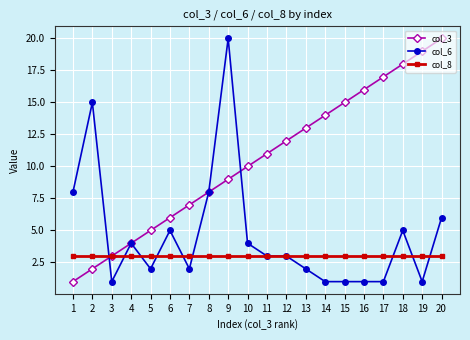

Rank the series by their average value, from highest to lowest.

col_3, col_6, col_8